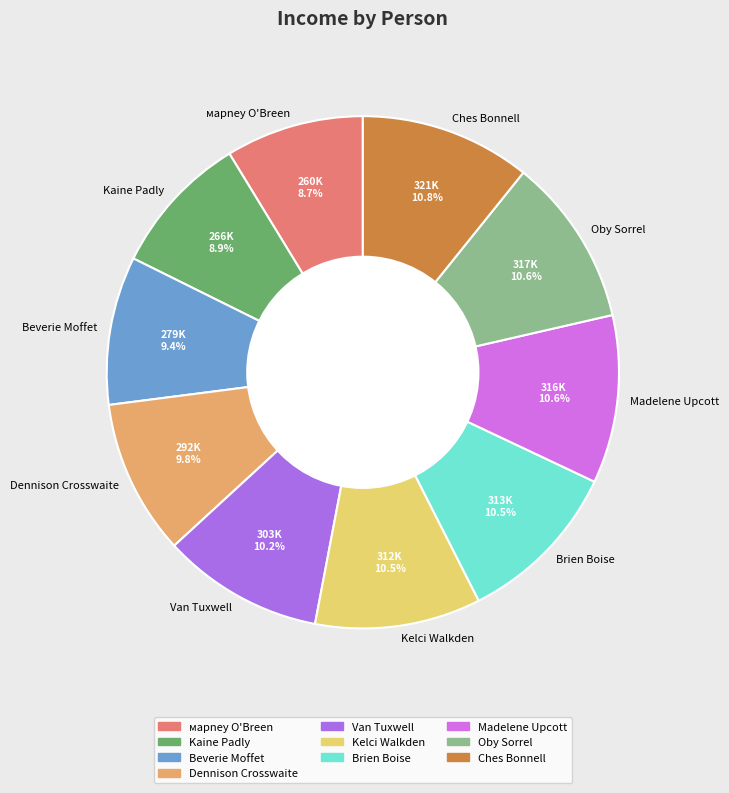

To the nearest percent, what portion does Van Tuxwell represent?

10%